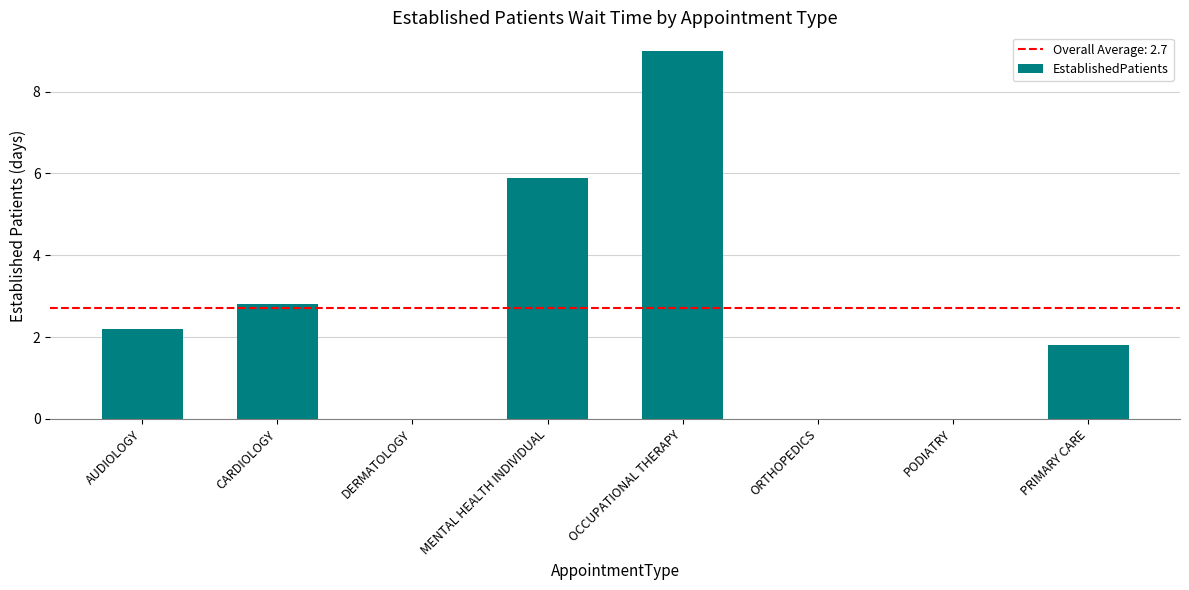

Between CARDIOLOGY and OCCUPATIONAL THERAPY, which is larger?

OCCUPATIONAL THERAPY